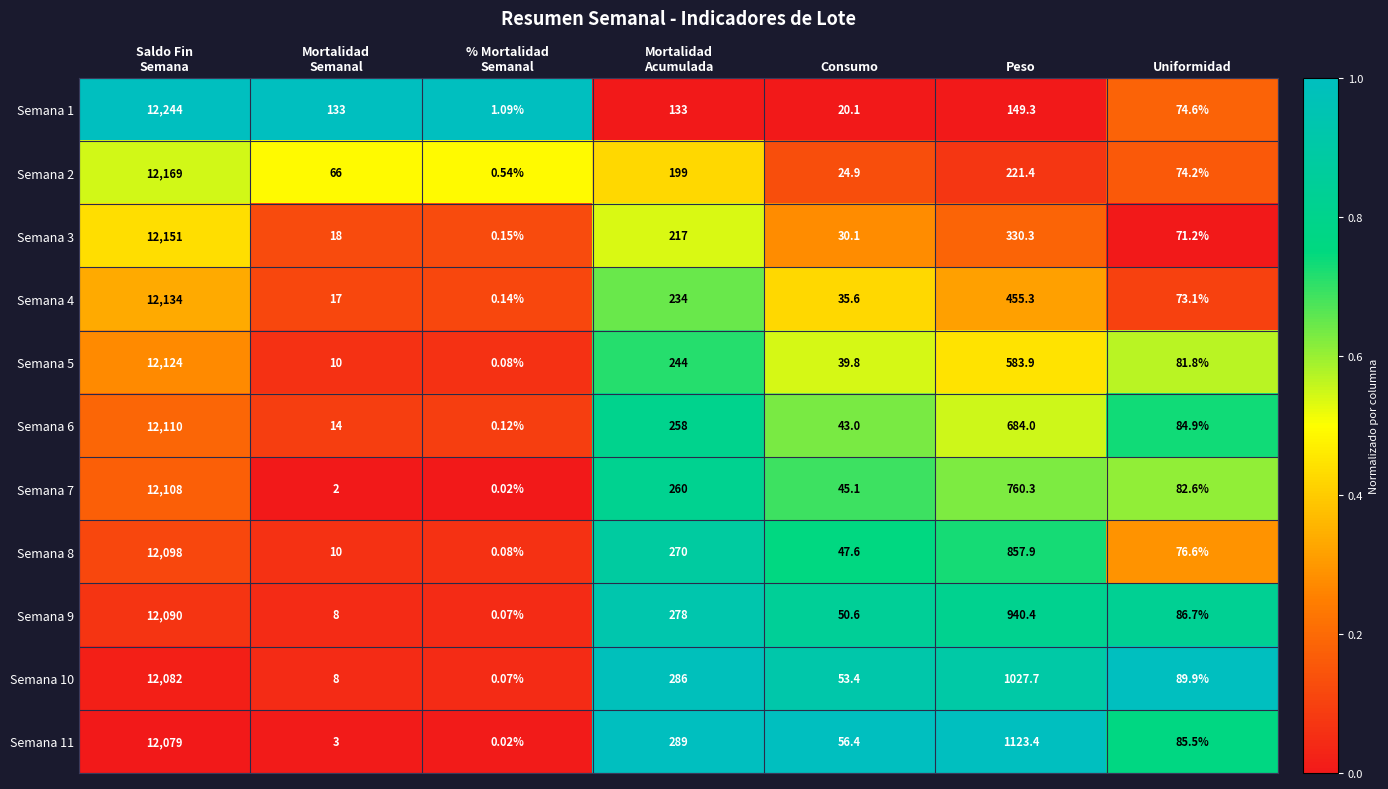

At which label is Semana 9 closest to 6045?

Peso